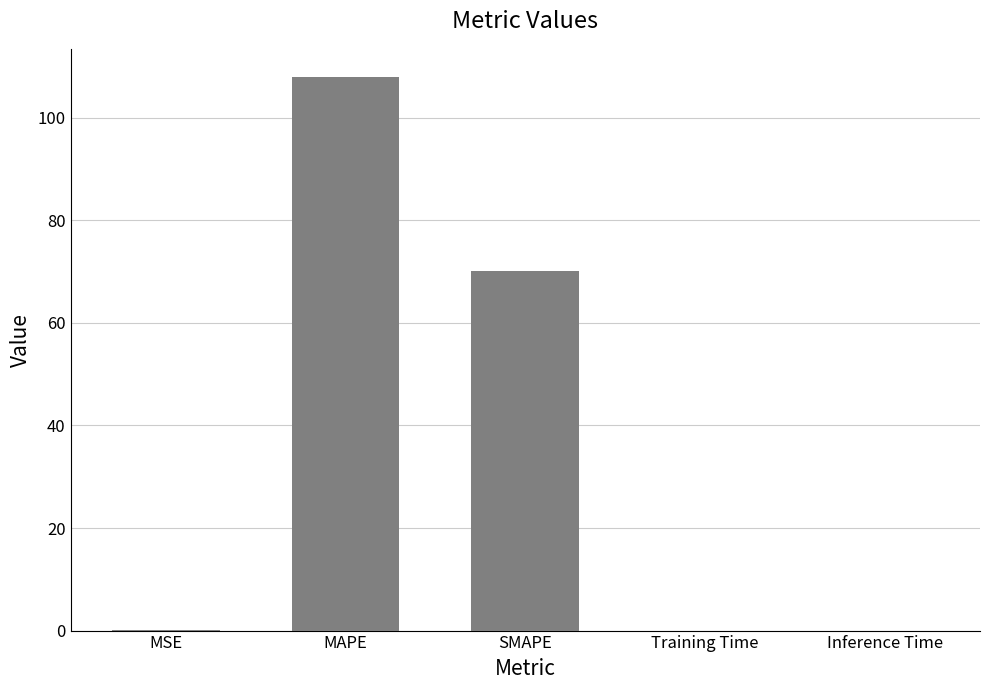

At which label is the value closest to 54?

SMAPE